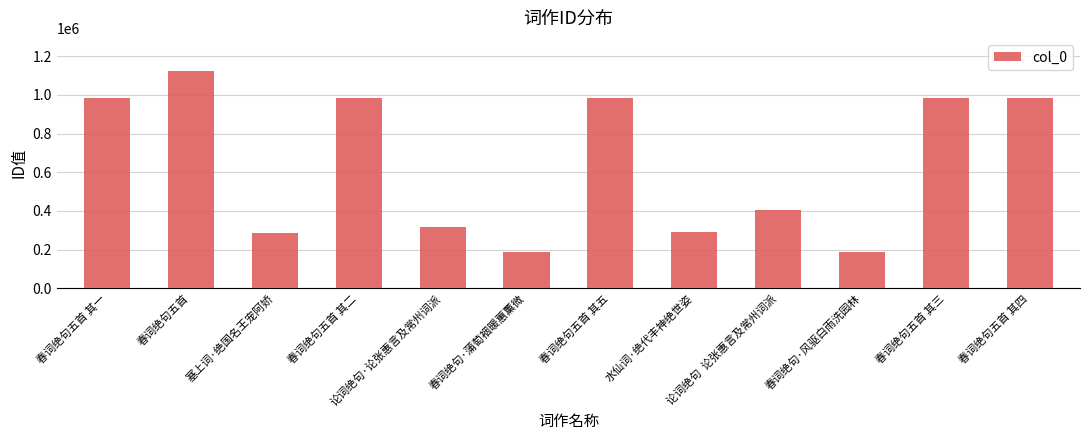

Is it true that the value at 春词绝句五首 其四 is 982381?

True